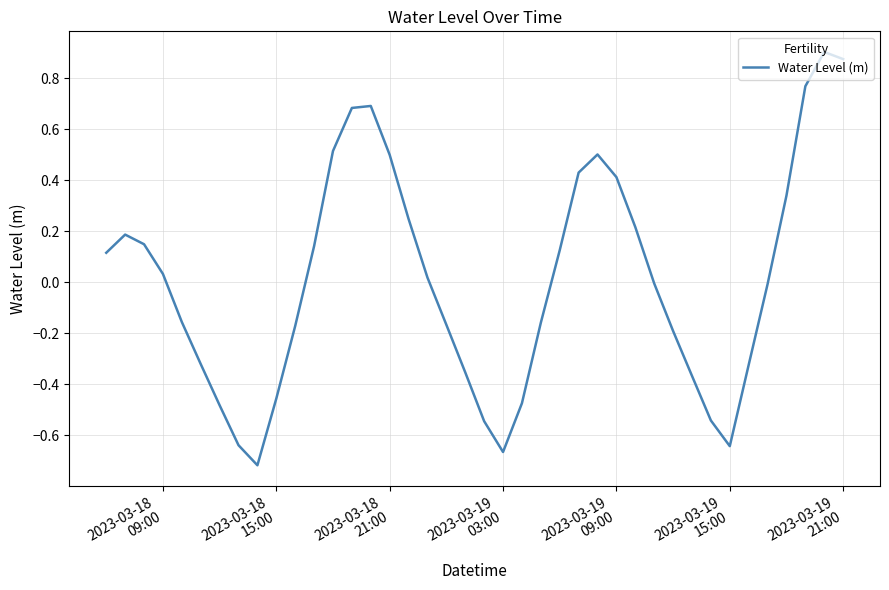

What is the difference between the maximum and minimum values?

1.6